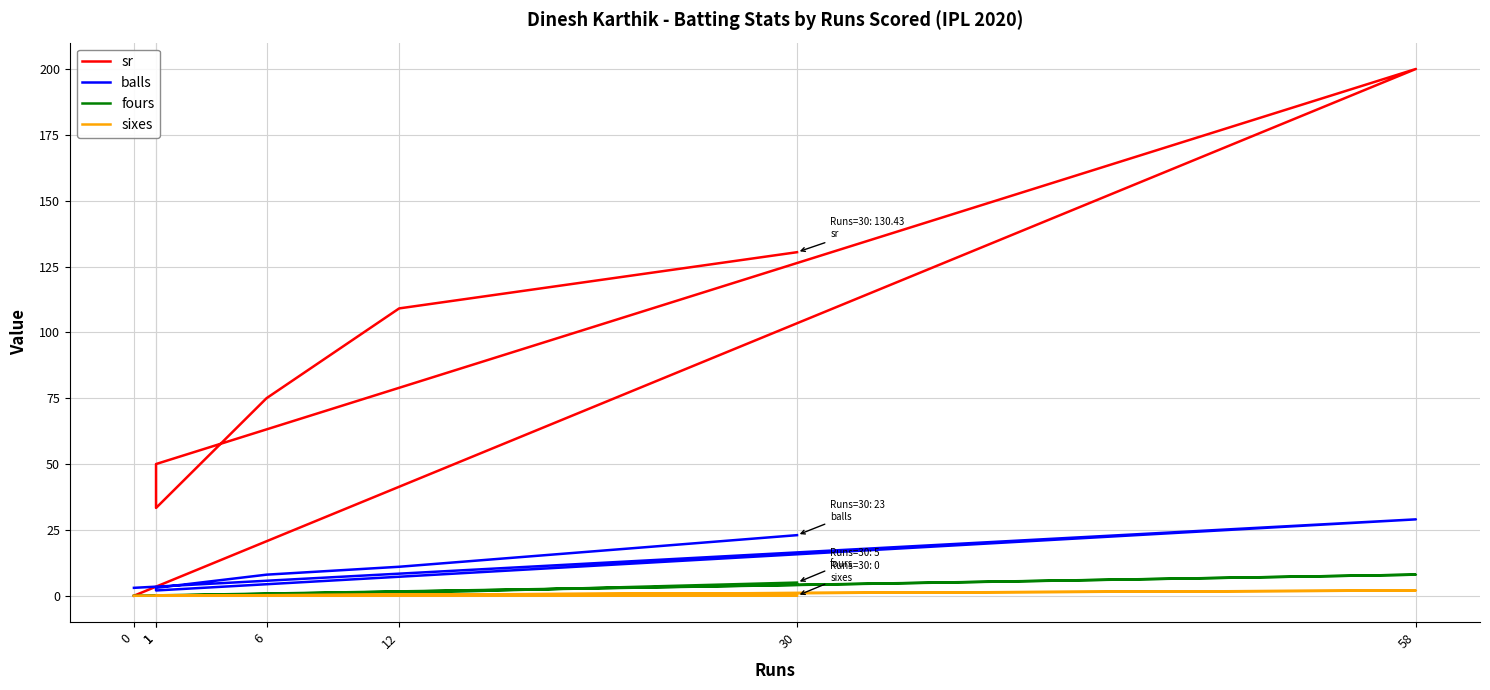

What is the greatest value displayed?

200.0